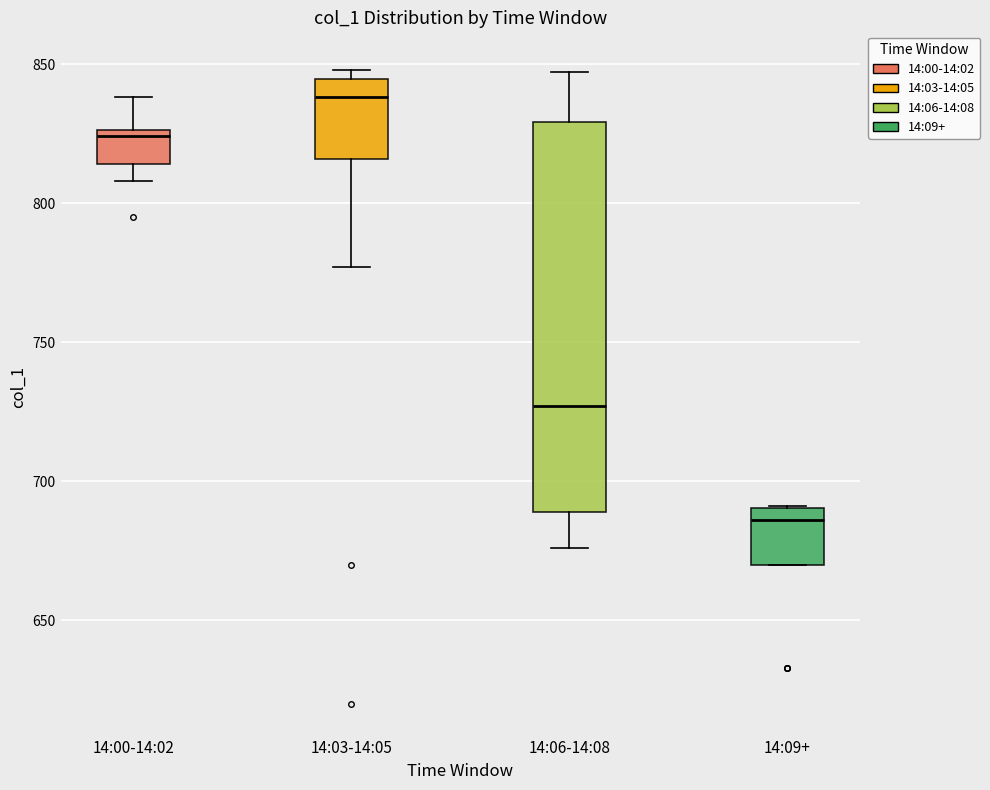

Reading left to right, read every box against the y-axis: the position of its median line, the range the box covers, and the ends of its whiskers. The values are not printed on the chart, so give them approximately, as read against the axis.

14:00-14:02: median 825 (just below the box's upper edge), box 815 to 825, whiskers 810 to 840
14:03-14:05: median 840, box 815 to 845, whiskers 775 to 850
14:06-14:08: median 725, box 690 to 830, whiskers 675 to 845
14:09+: median 685, box 670 to 690, whiskers 670 to 690